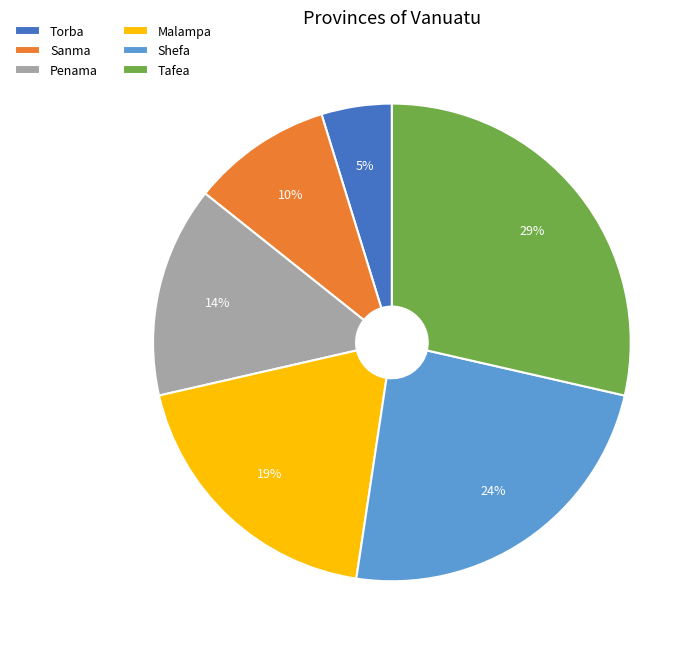

Which has a higher value, Penama or Malampa?

Malampa